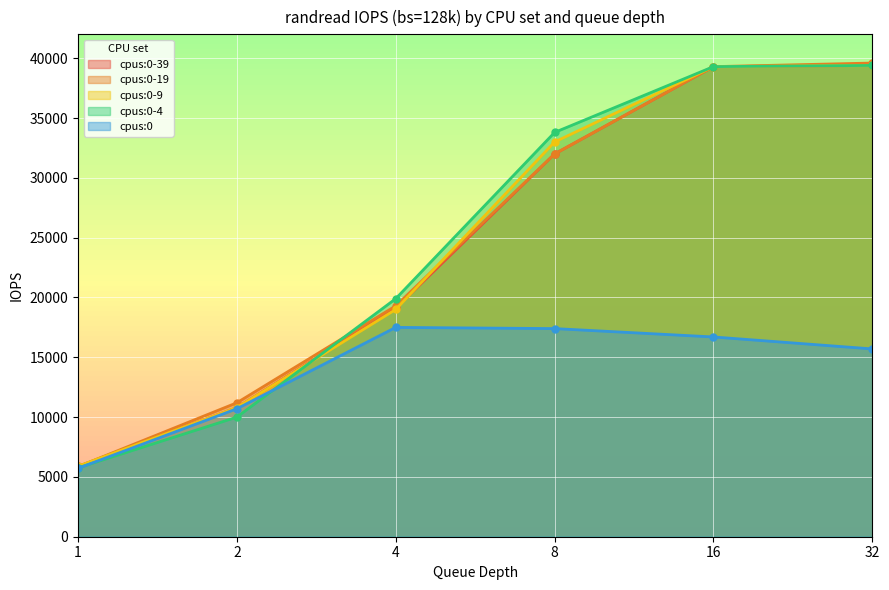

True or false: cpus:0-39 has a value of 39400 at 32.

True